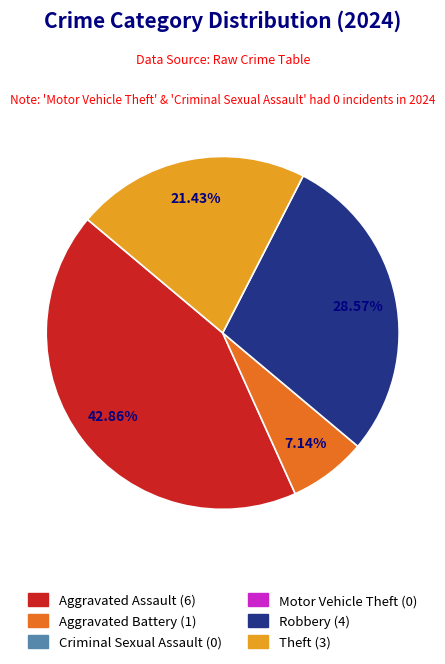

Is there any slice that represents more than half of the pie?

No